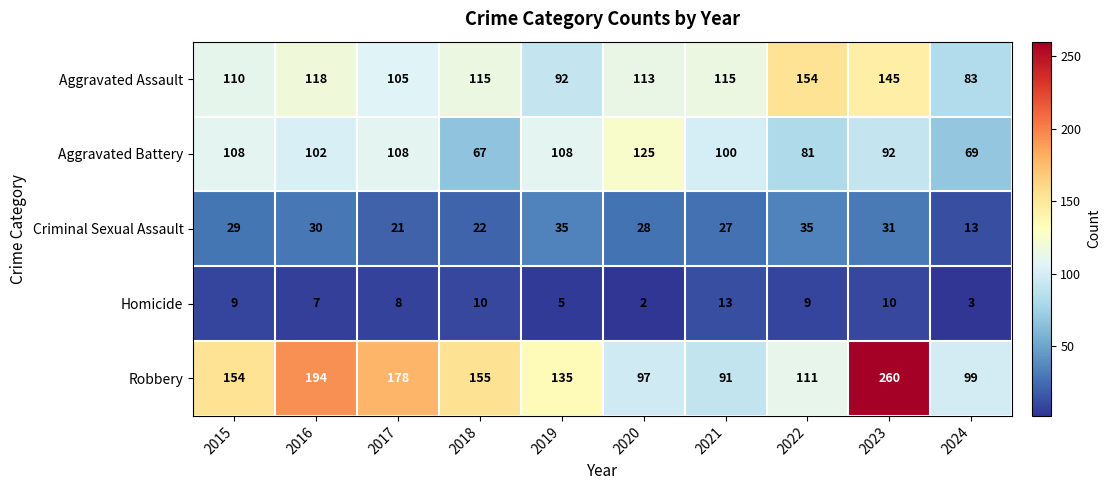

How many series are shown in this chart?

5